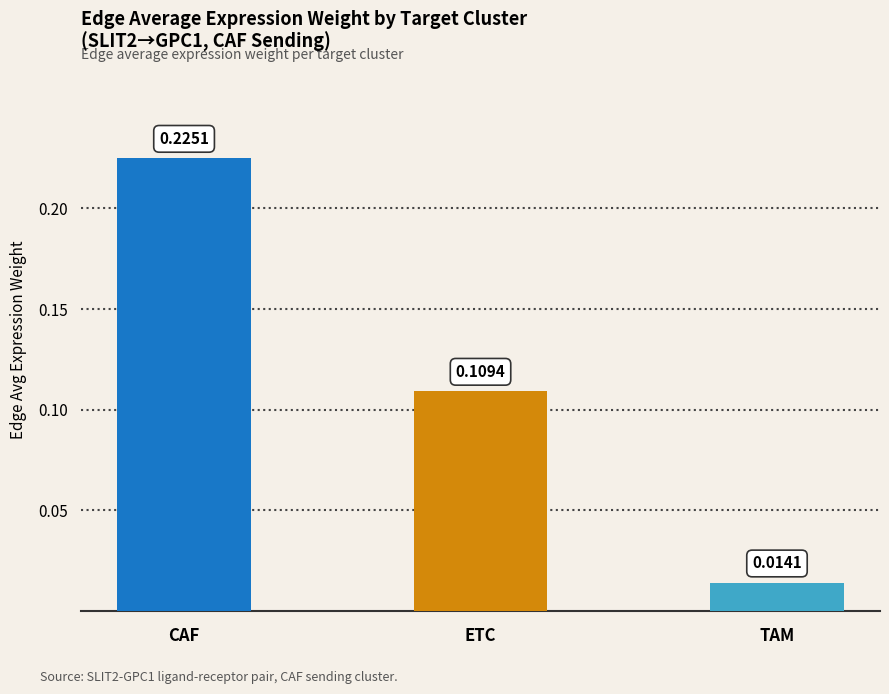

Are the bars grouped side by side (vs. stacked)?

No